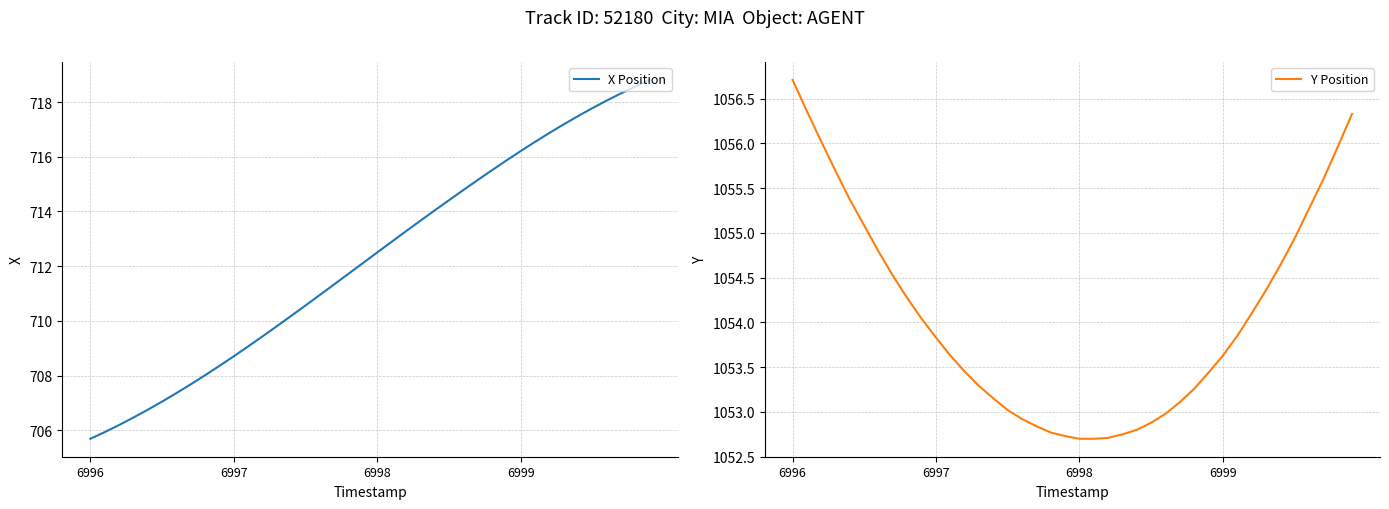

What is the highest value of the Y Position series?

1056.7